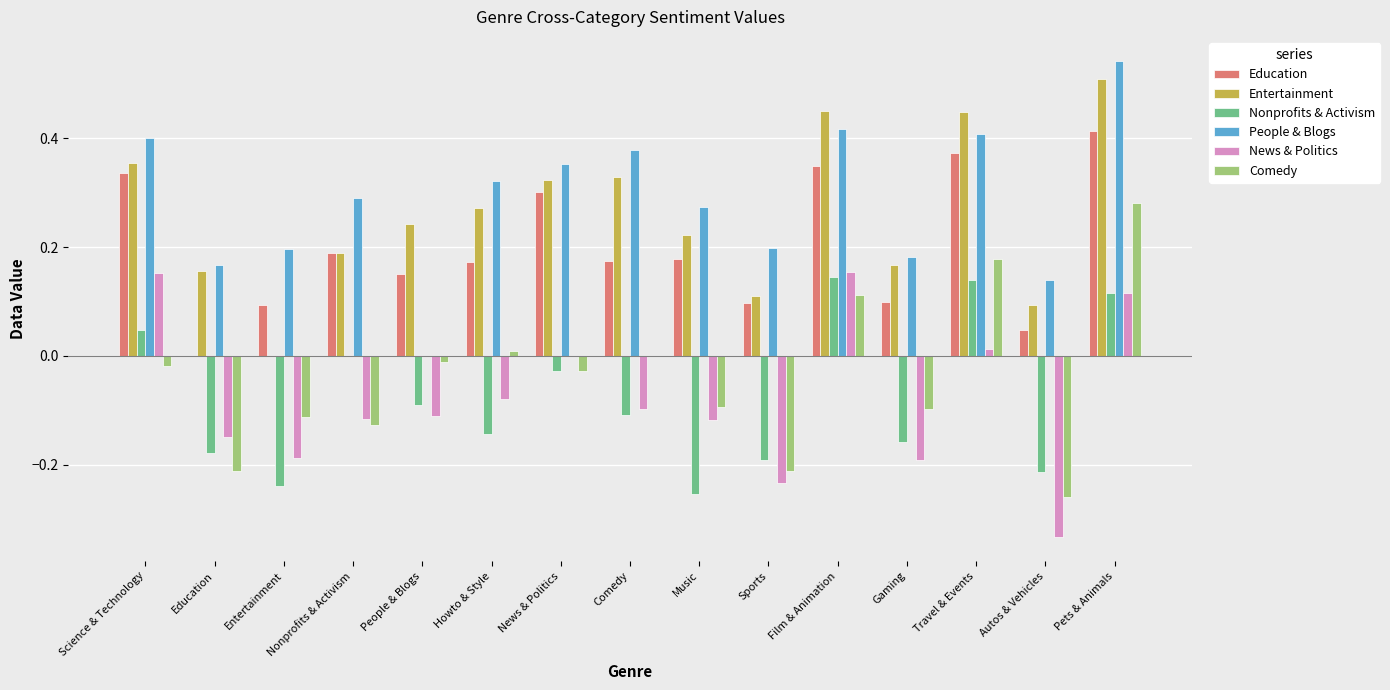

The value of Comedy at Pets & Animals is 0.3. True or false?

True